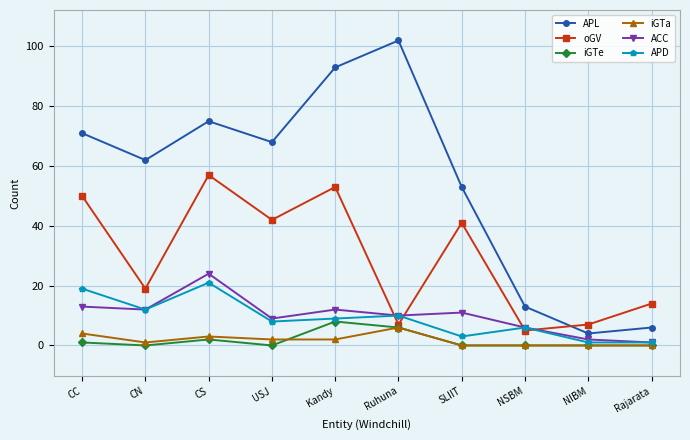

Count the number of data series in this chart.

6